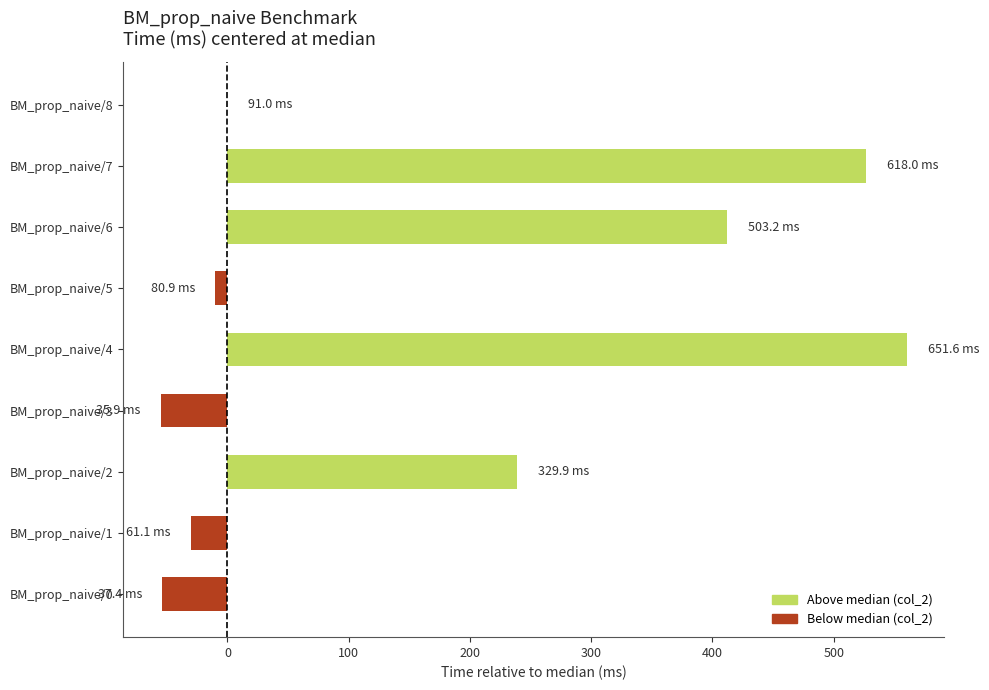

Are the bars horizontal?

Yes